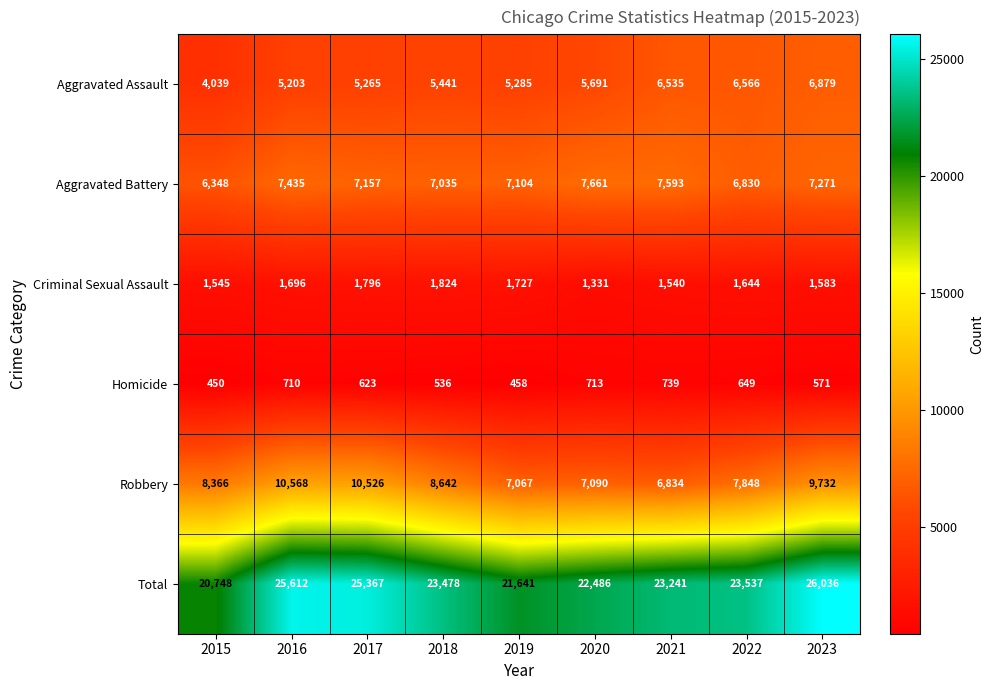

At 2016, list the series in order from largest to smallest.

Total, Robbery, Aggravated Battery, Aggravated Assault, Criminal Sexual Assault, Homicide